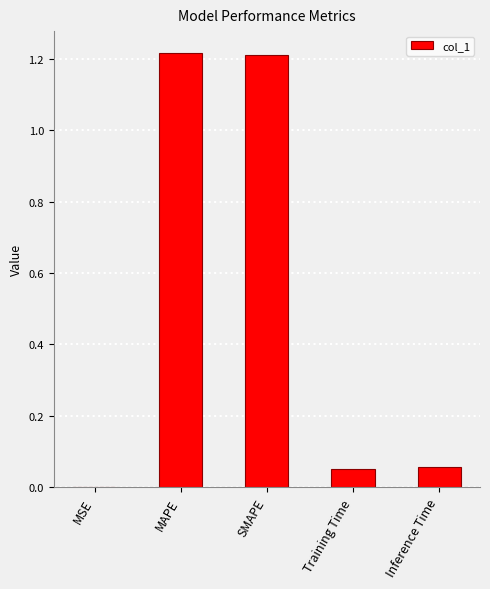

True or false: the data shows 1.2 at MAPE.

True